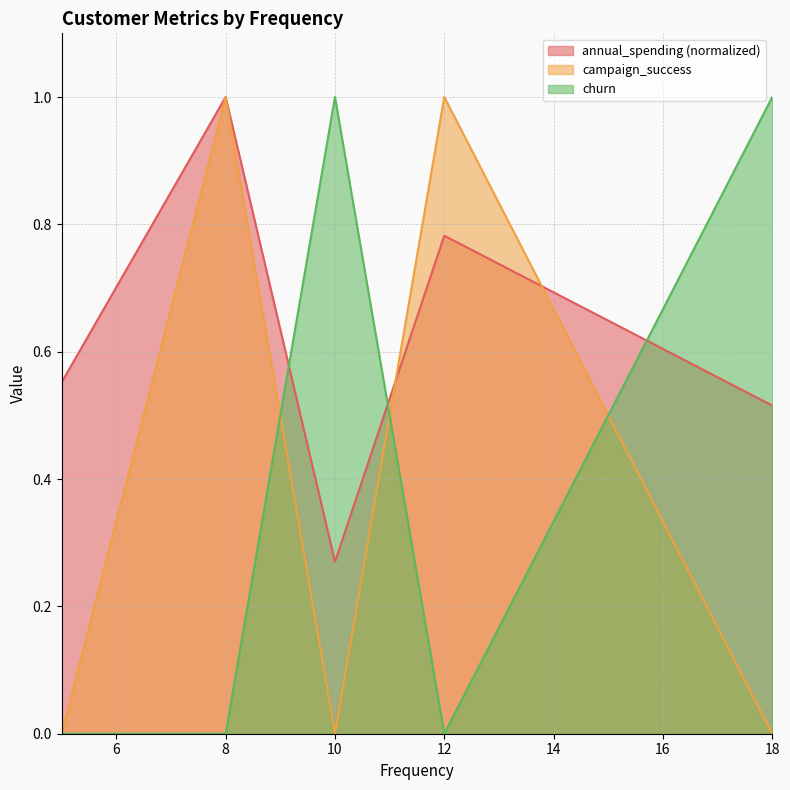

Does the chart have visible grid lines?

Yes